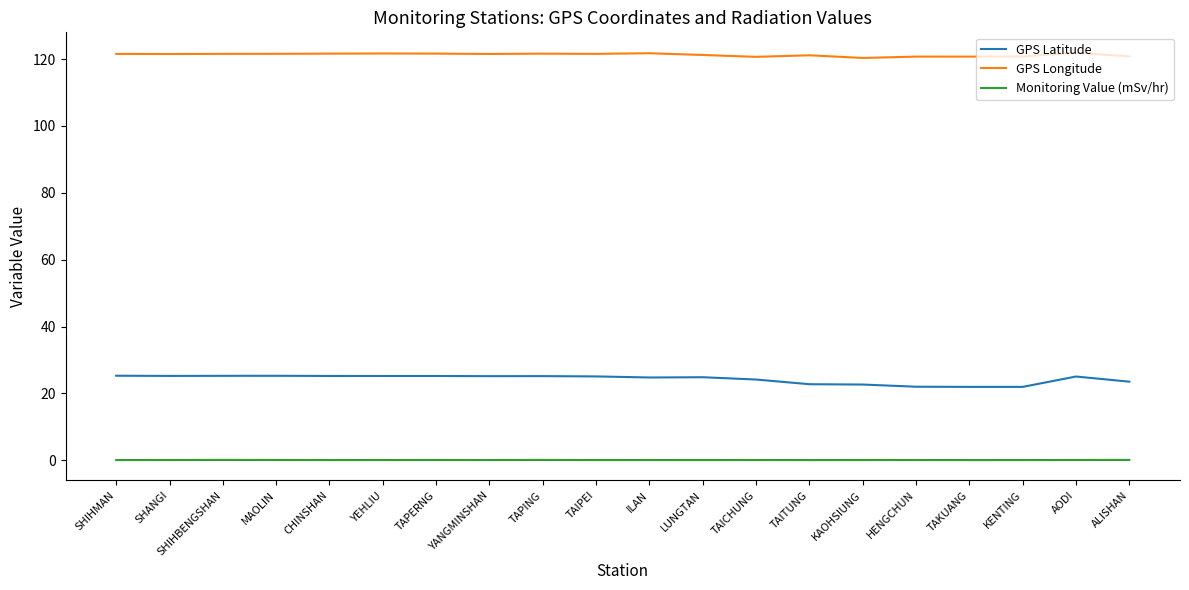

What is the maximum value shown in the chart?

121.9